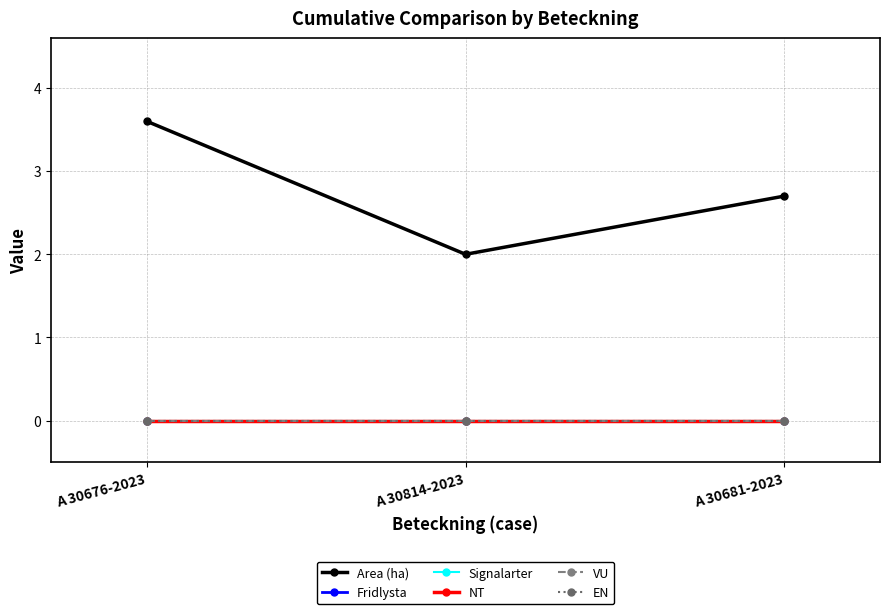

Does the chart have visible grid lines?

Yes